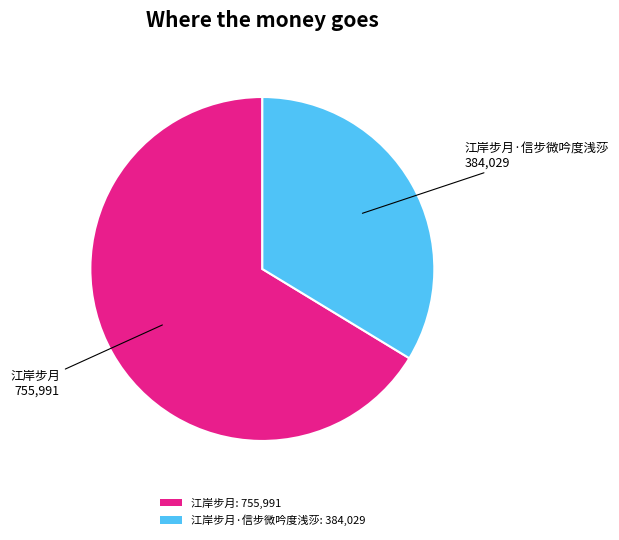

Between 江岸步月: 755,991 and 江岸步月·信步微吟度浅莎: 384,029, which is larger?

江岸步月: 755,991